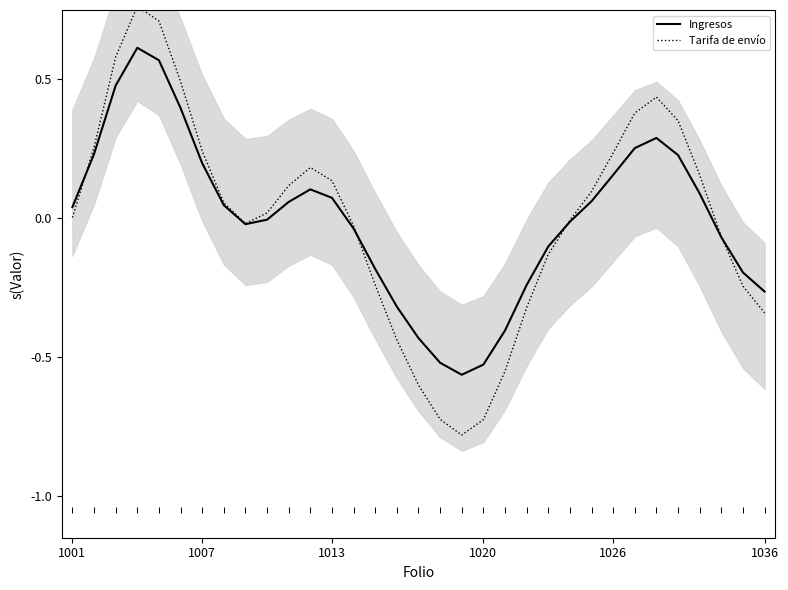

What is the greatest value displayed?

0.8